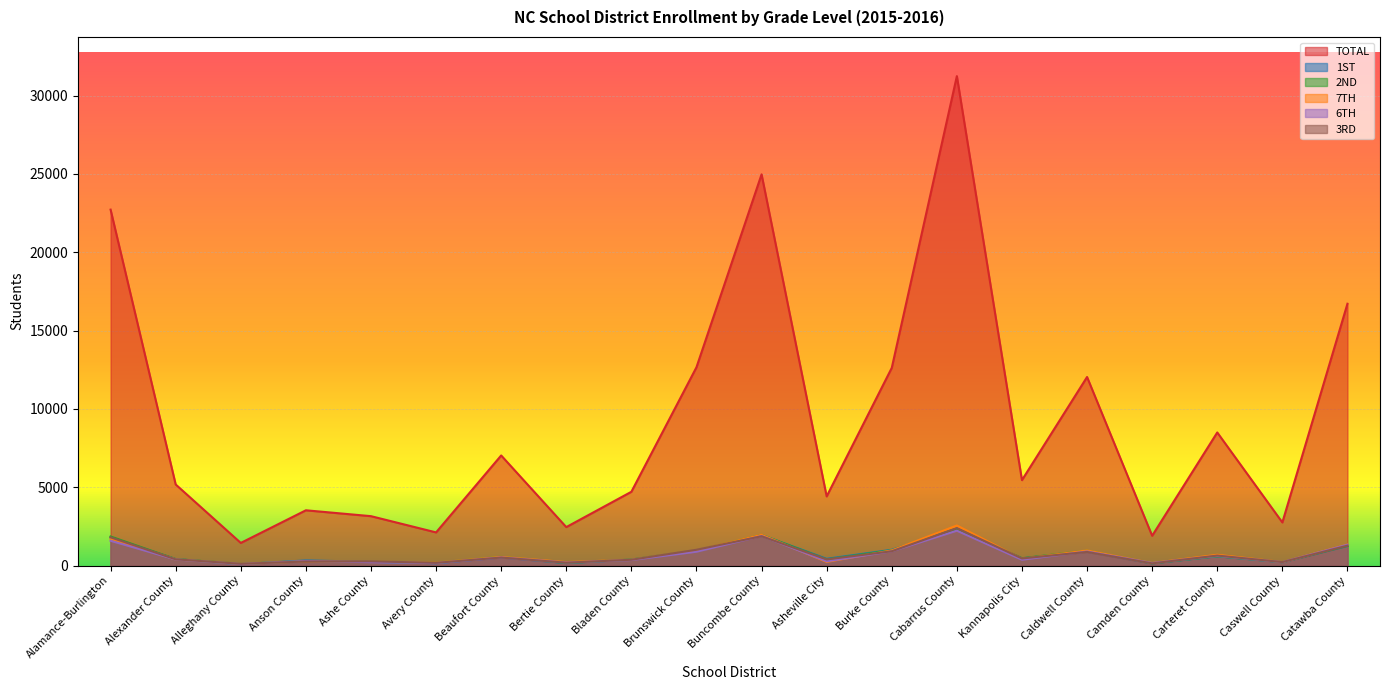

What are all the series names shown in the legend?

TOTAL, 1ST, 2ND, 7TH, 6TH, 3RD